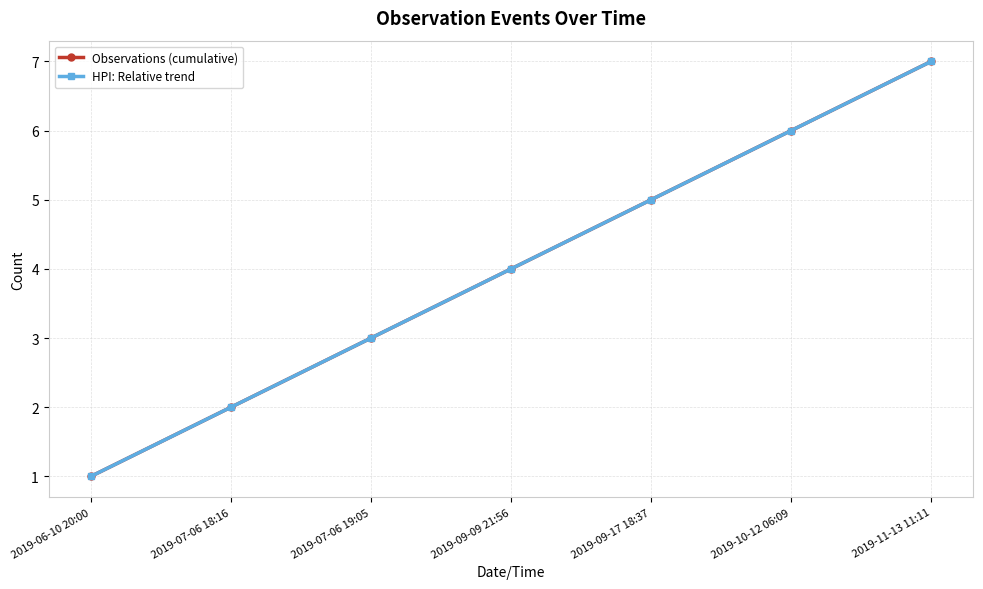

True or false: HPI: Relative trend has a value of 5 at 2019-07-06 19:05.

False